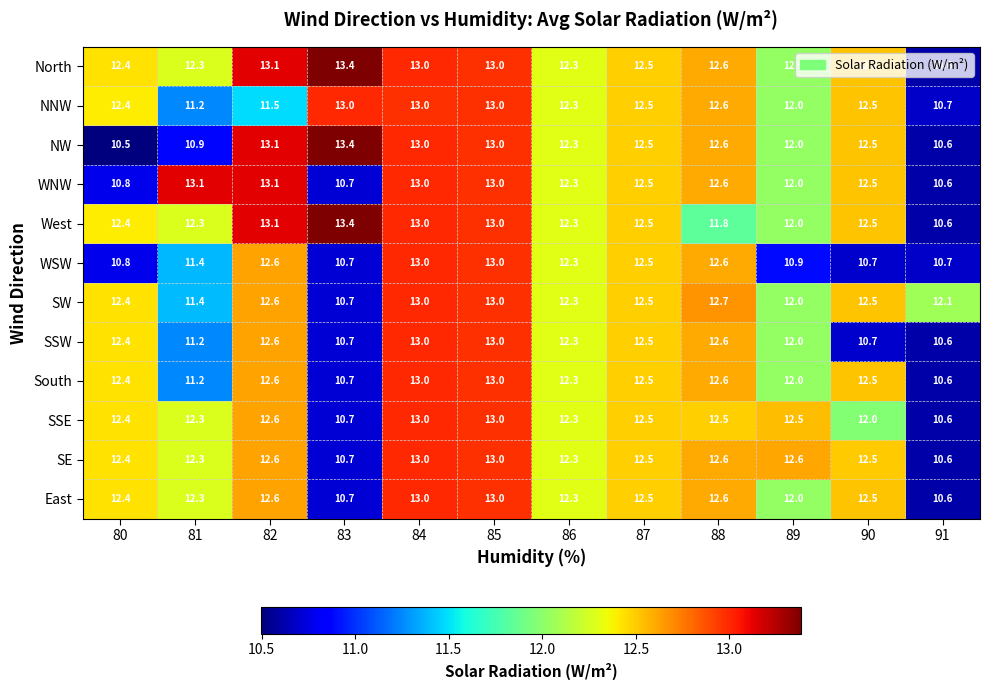

What is the minimum value shown in the chart?

10.5